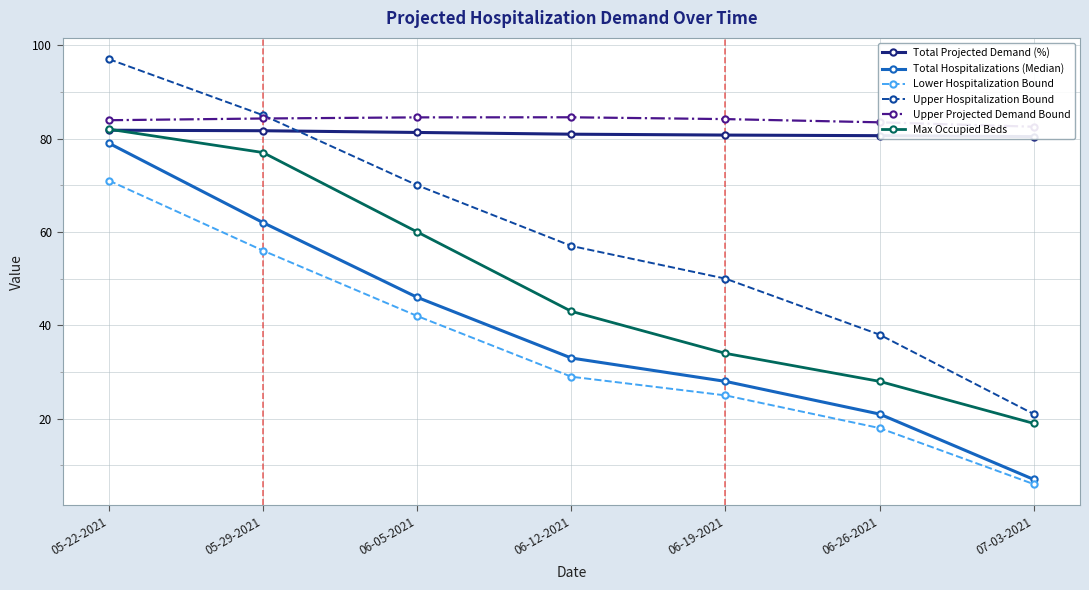

At how many categories does at least one series exceed 57?

7